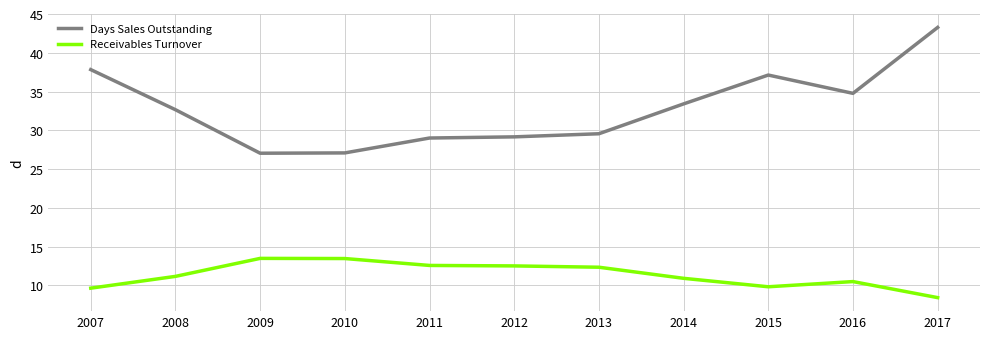

What are all the series names shown in the legend?

Days Sales Outstanding, Receivables Turnover